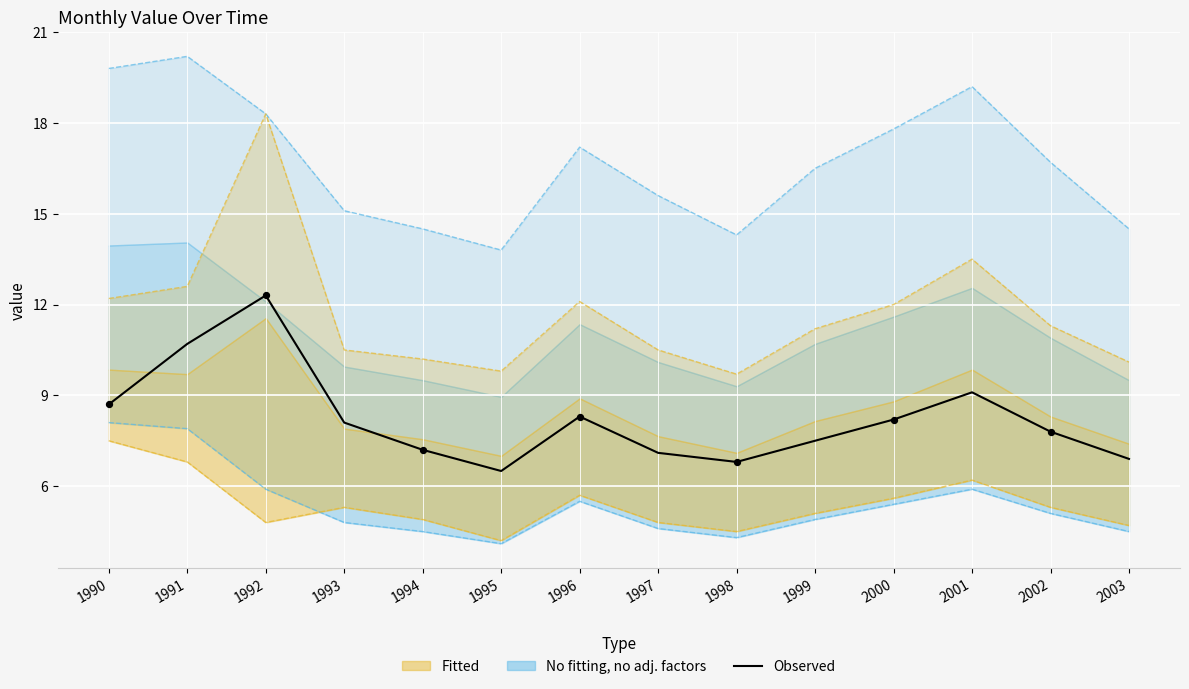

Between 1999 and 2000, which is larger?

2000